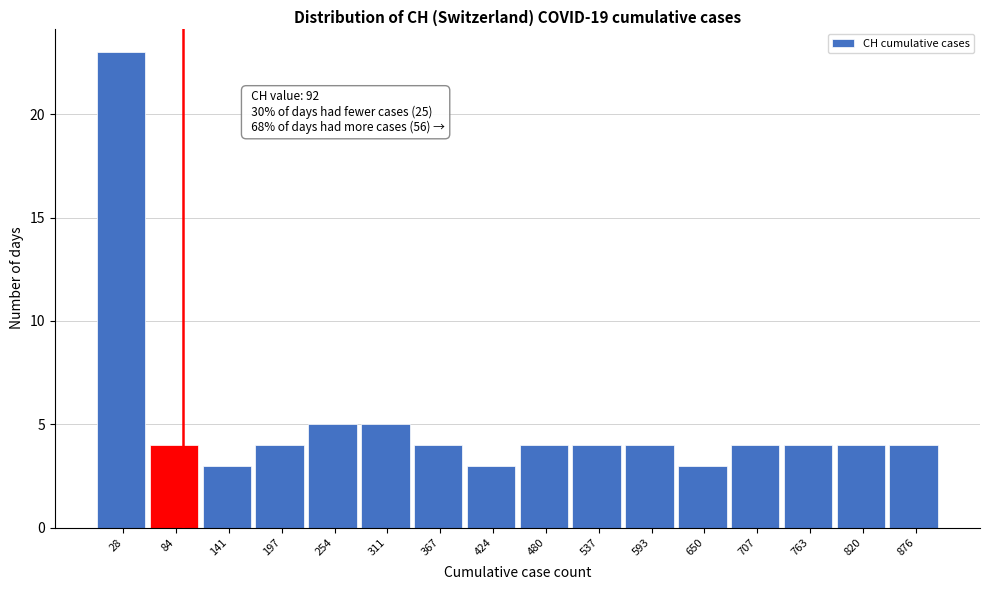

Which range on the x-axis has the tallest bar?

0 to 60